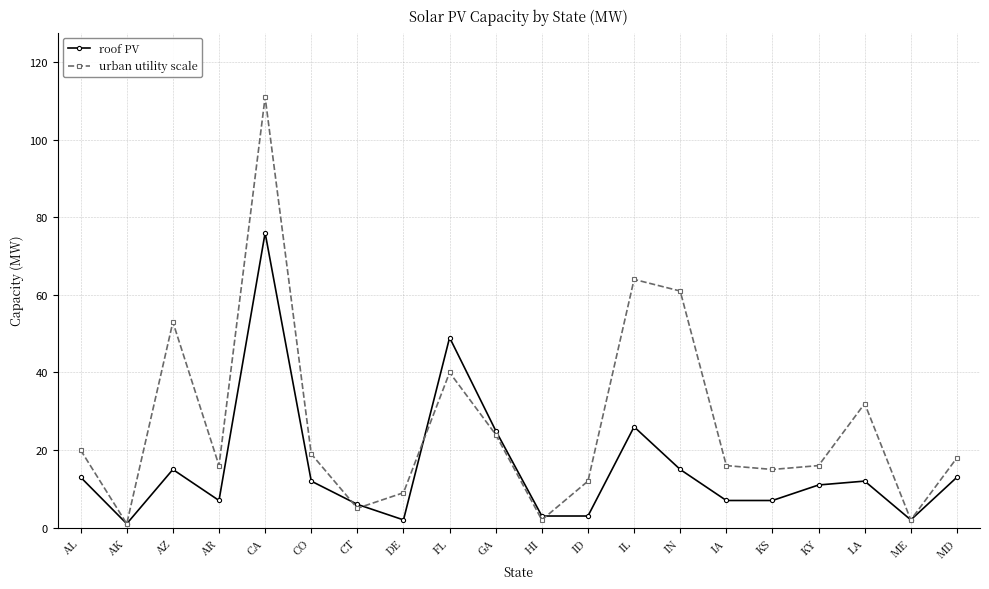

How many interior local peaks does the roof PV series have?

5